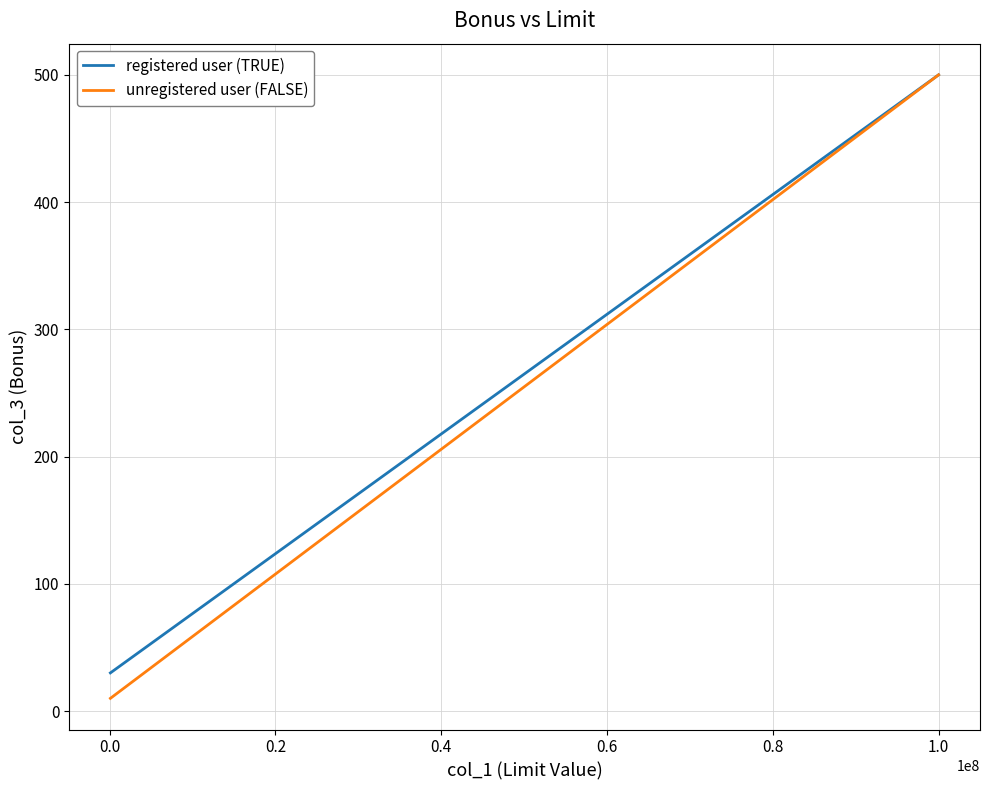

What is the difference between the unregistered user (FALSE) values at −0.2 and 0.0?

490